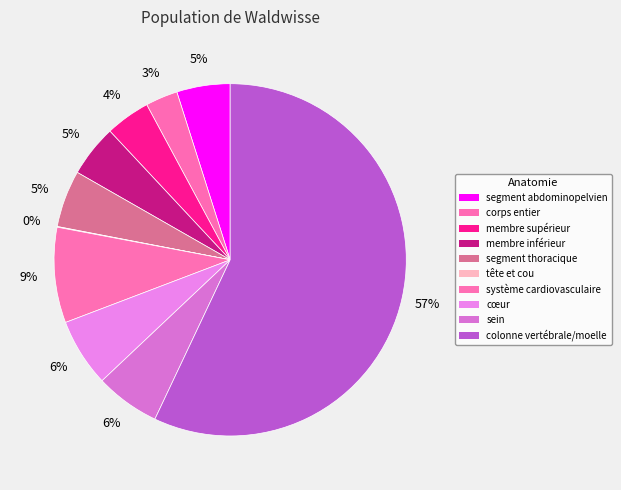

How many slices are in this pie chart?

10